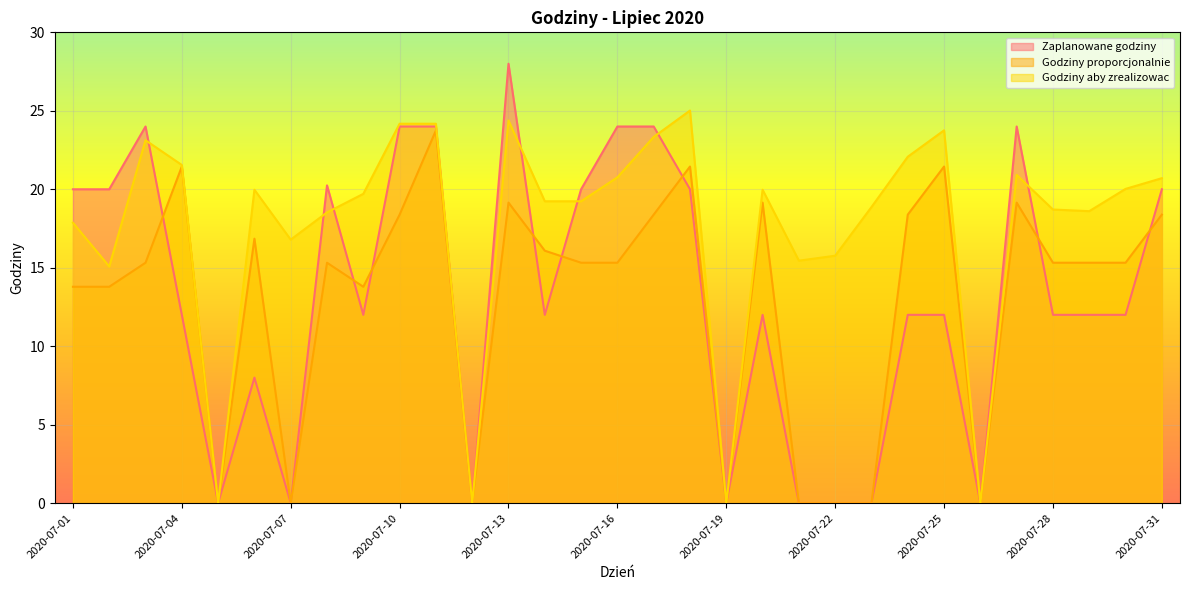

Which series has the widest spread of values?

Zaplanowane godziny